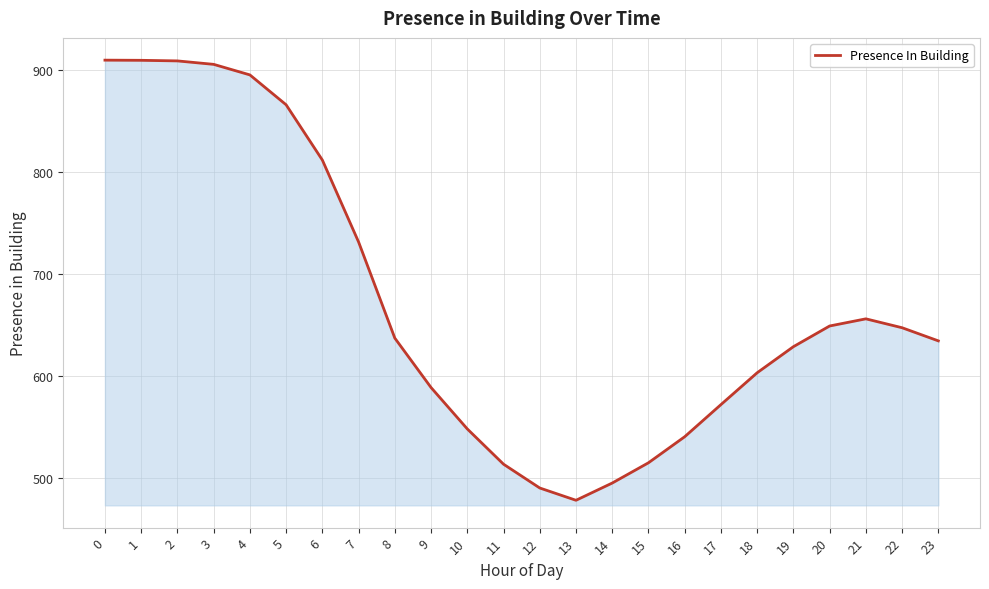

What is the minimum value shown in the chart?

477.7